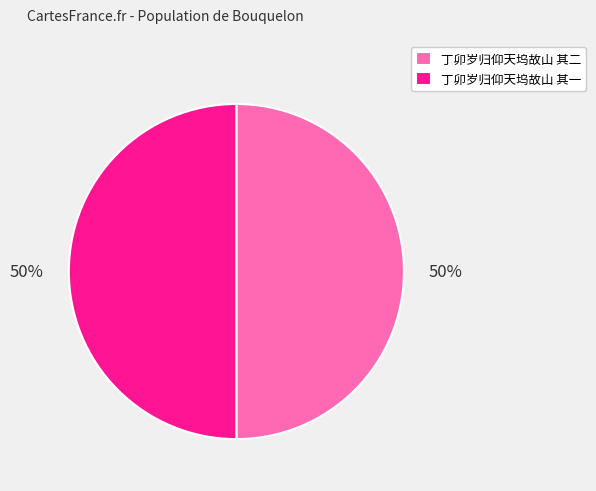

To the nearest percent, what percentage of the pie is 丁卯岁归仰天坞故山 其一?

50%